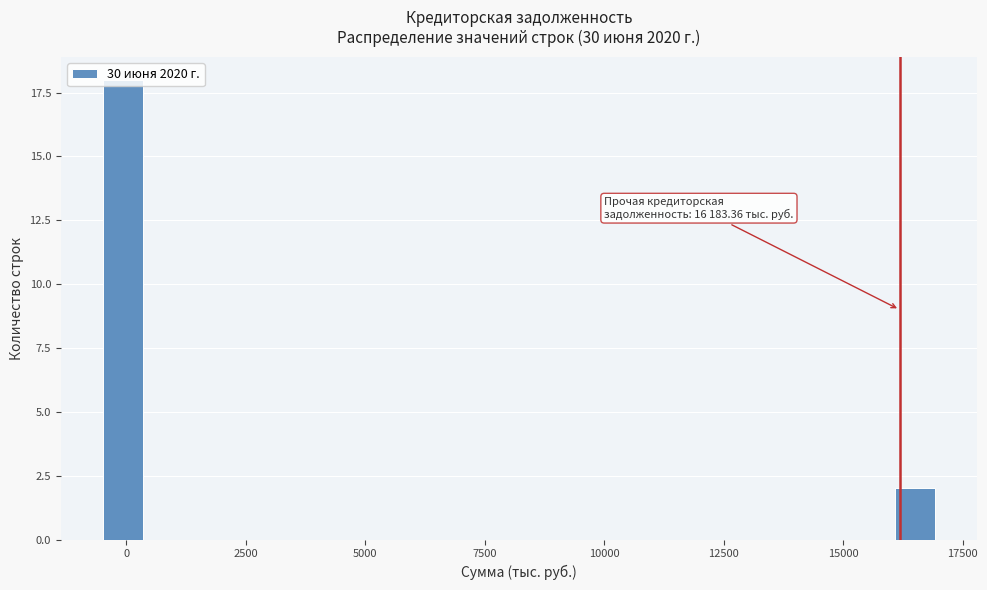

Around what value on the x-axis is the tallest bar? Give the approximate position of its centre, as read against the axis.

0